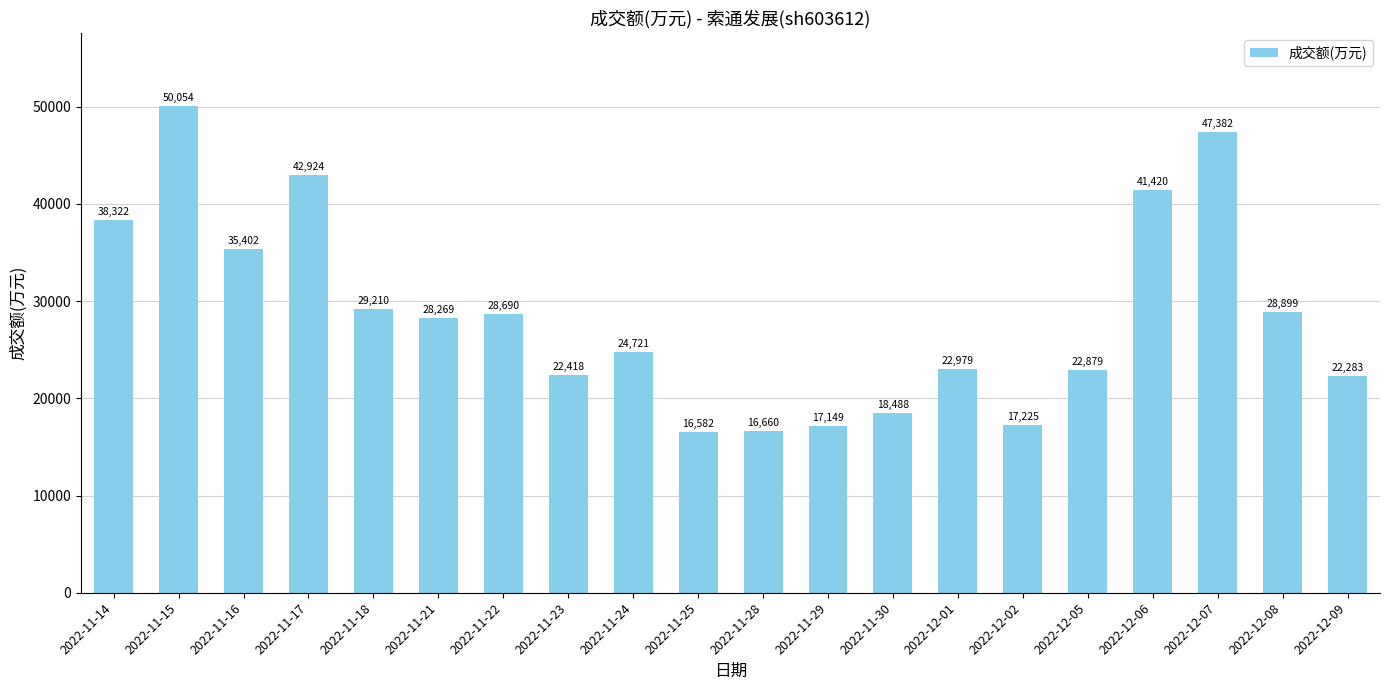

What is the difference between the second highest and second lowest values?

30722